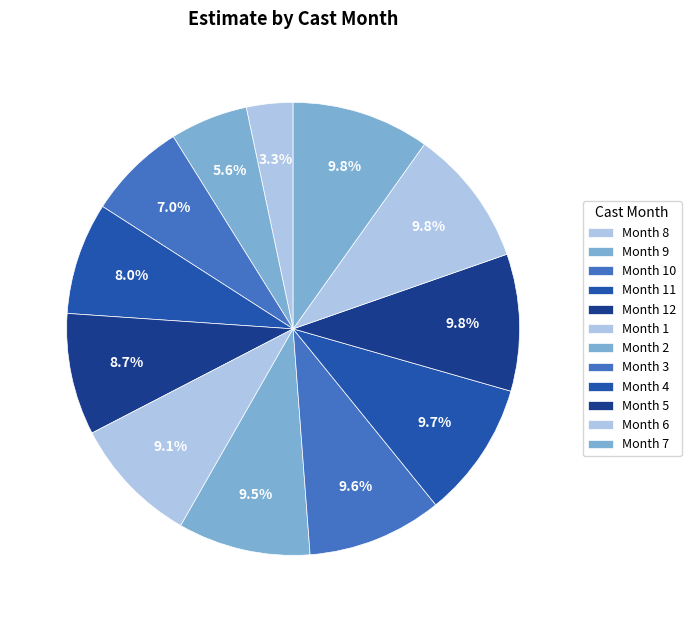

Which category has the smallest portion of the pie?

8